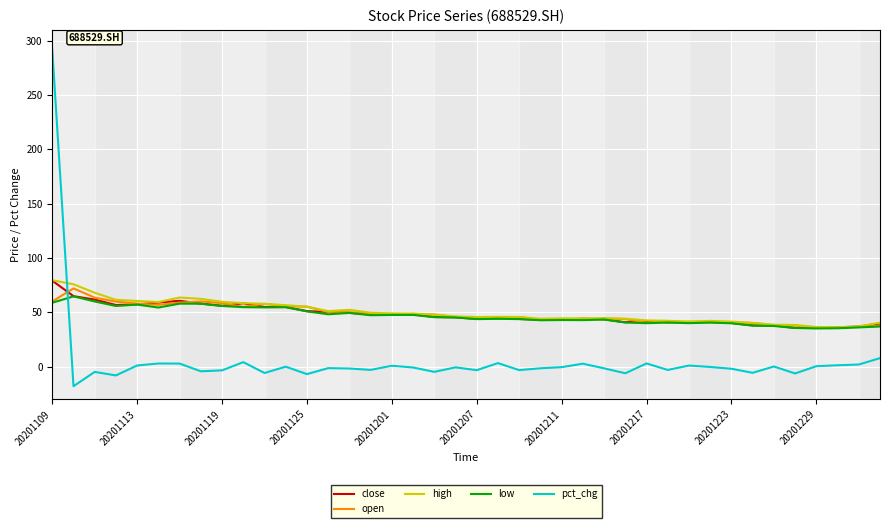

Which series has the largest range (max minus min)?

pct_chg